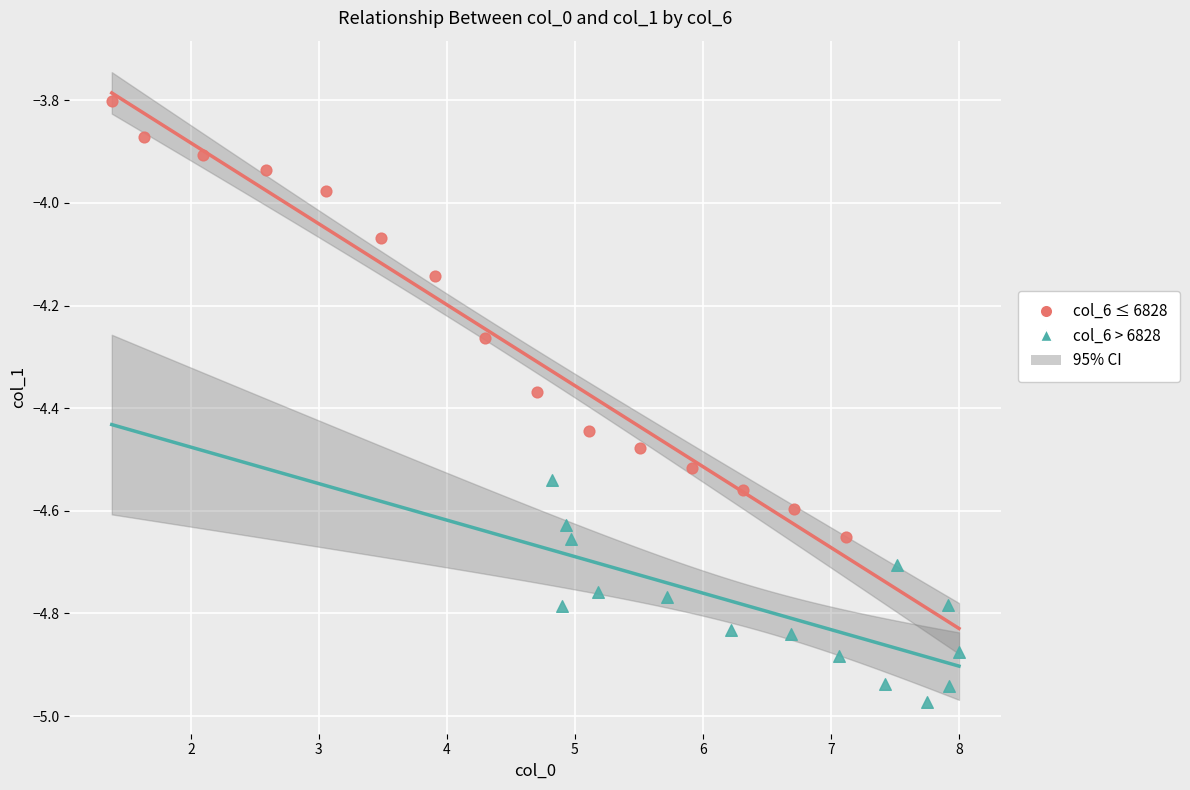

Which series contains the lowest Y value?

col_6 > 6828